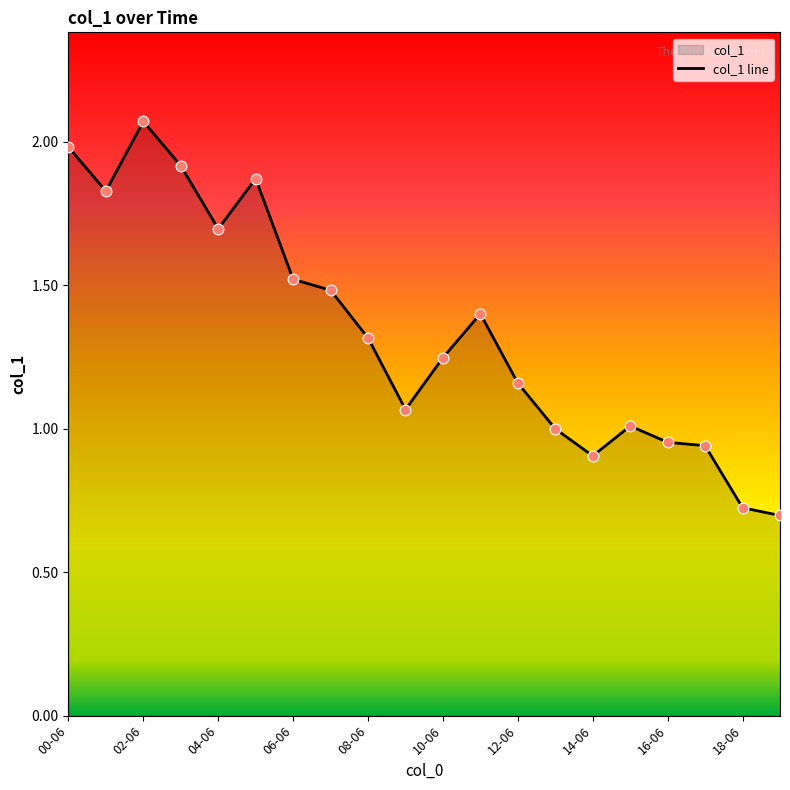

What is the change in value from 04-06 to 14-06?

-0.8